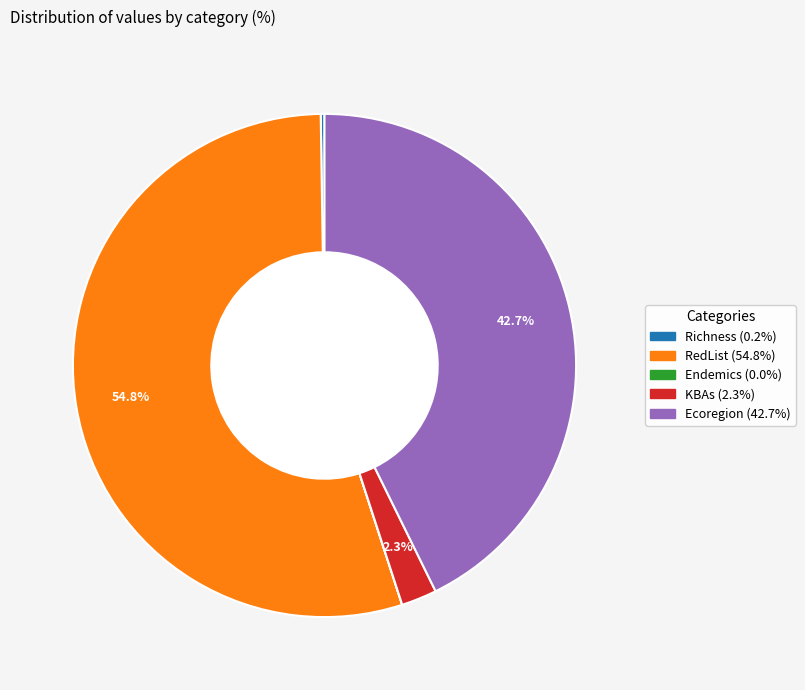

To the nearest percent, what is the difference between the largest and smallest slice percentages?

55%